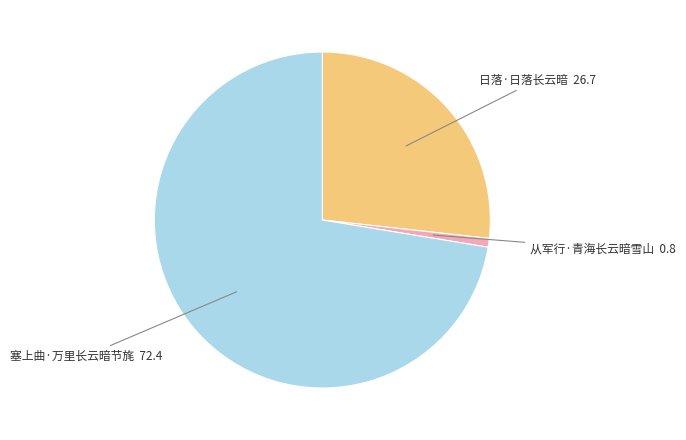

Which category has the smallest portion of the pie?

从军行·青海长云暗雪山